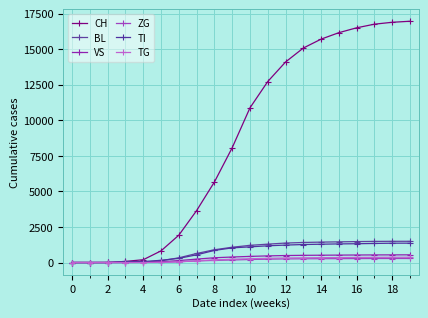

How many values in the CH series are below 10871?

10